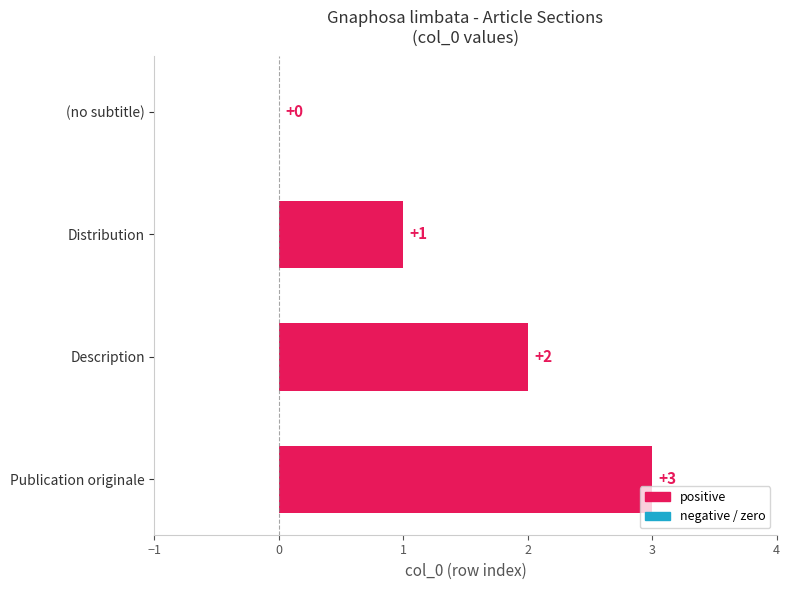

What is the average value?

2